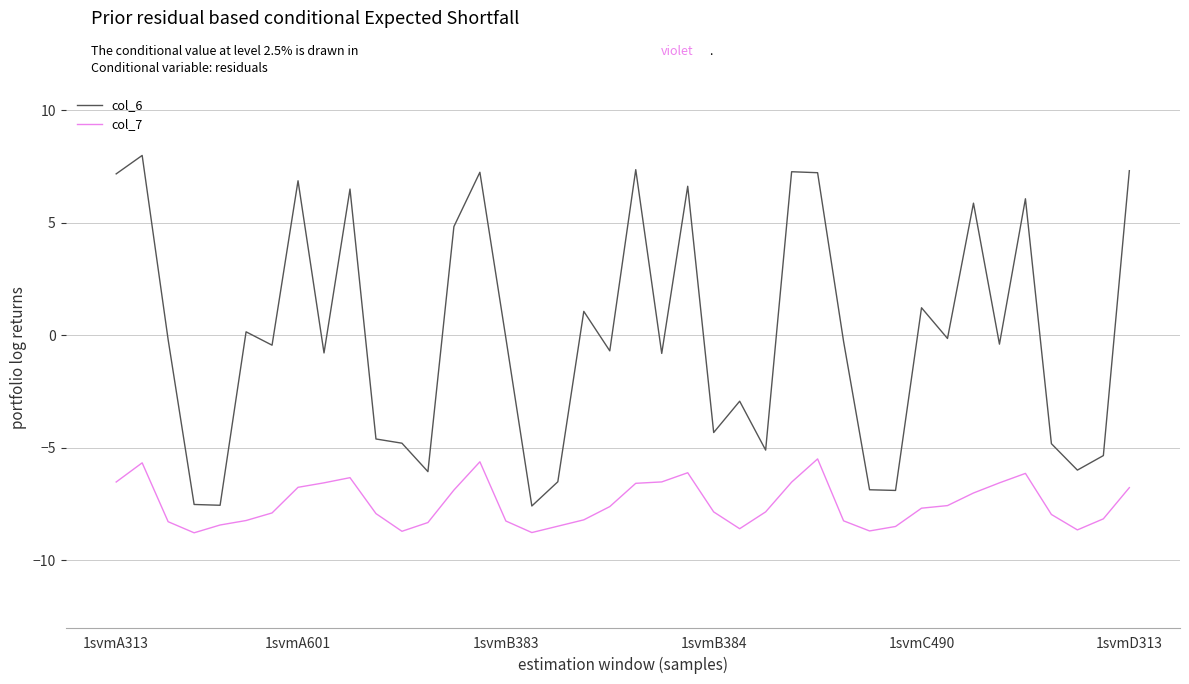

What is the greatest value displayed?

8.0